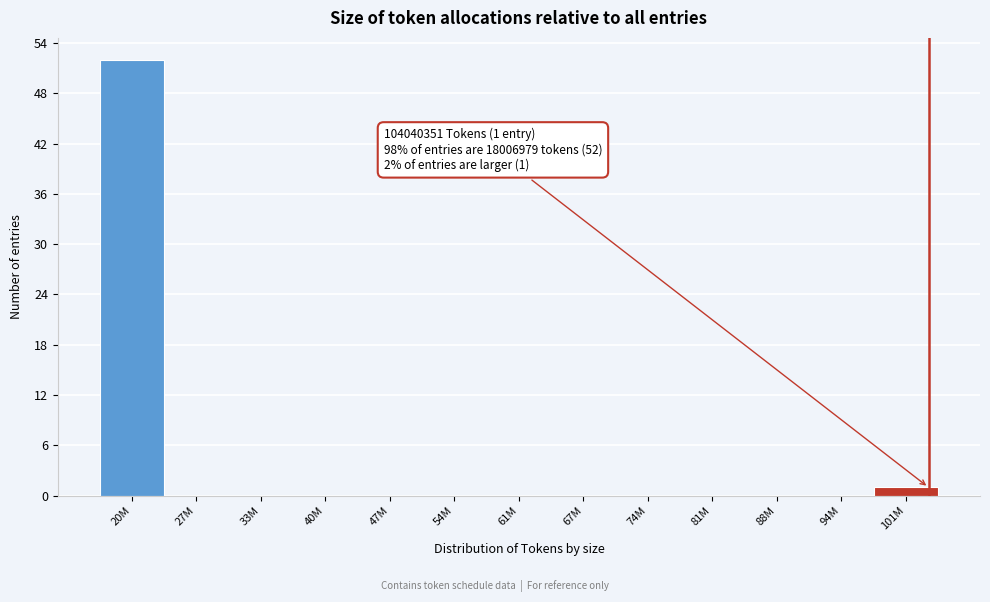

Reading left to right, extract all data points from this chart.

20M=52	27M=0	33M=0	40M=0	47M=0	54M=0	61M=0	67M=0	74M=0	81M=0	88M=0	94M=0	101M=1